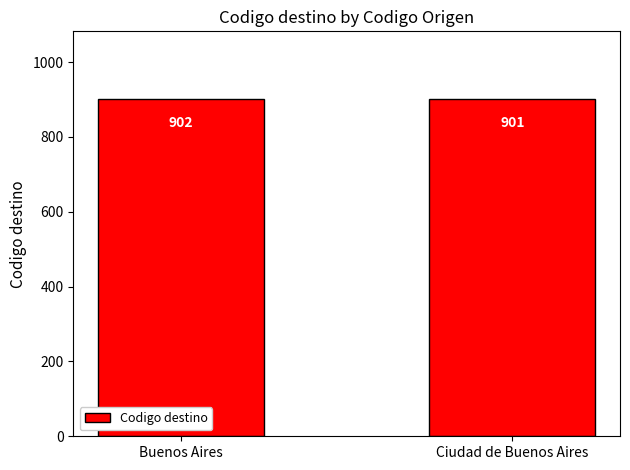

Rank the categories by value from lowest to highest.

Ciudad de Buenos Aires, Buenos Aires